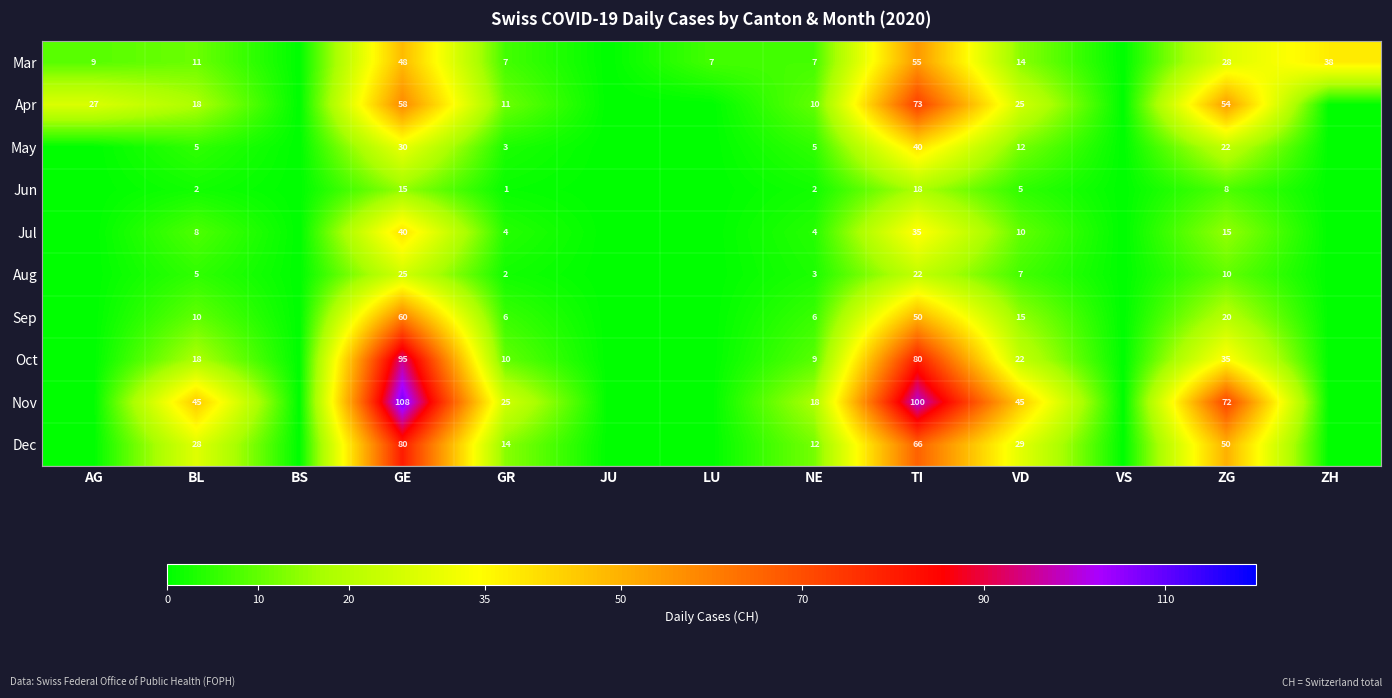

Which series changed the most between VD and ZG?

Apr